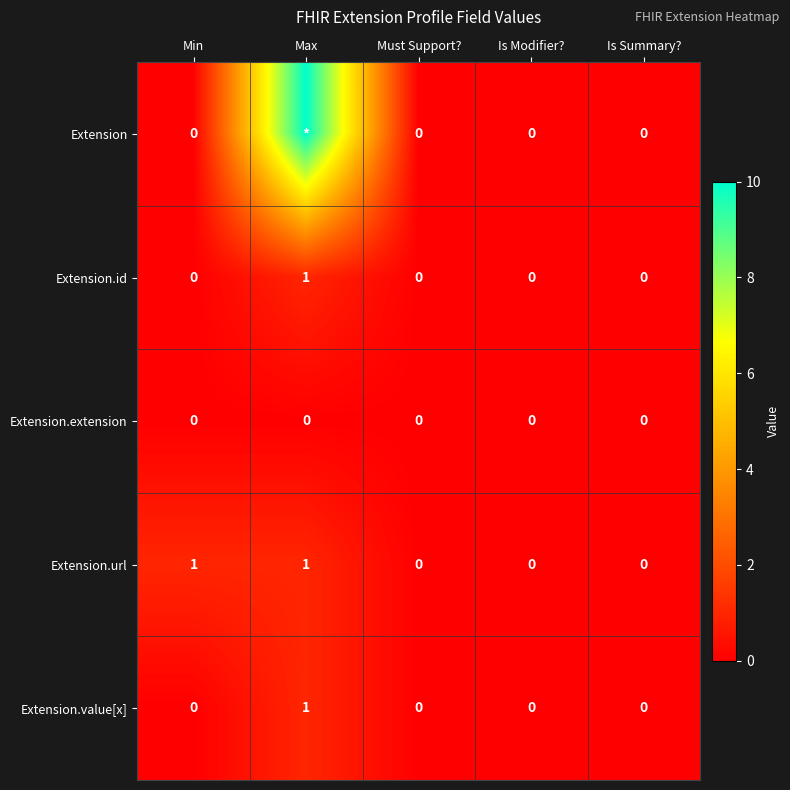

What is the sum of all Extension.url values?

2